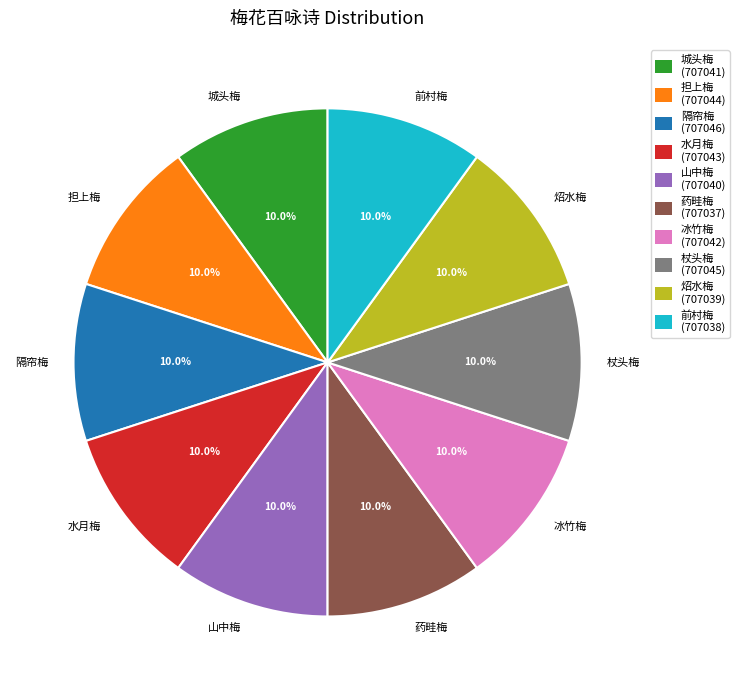

Is there a majority slice in this chart?

No